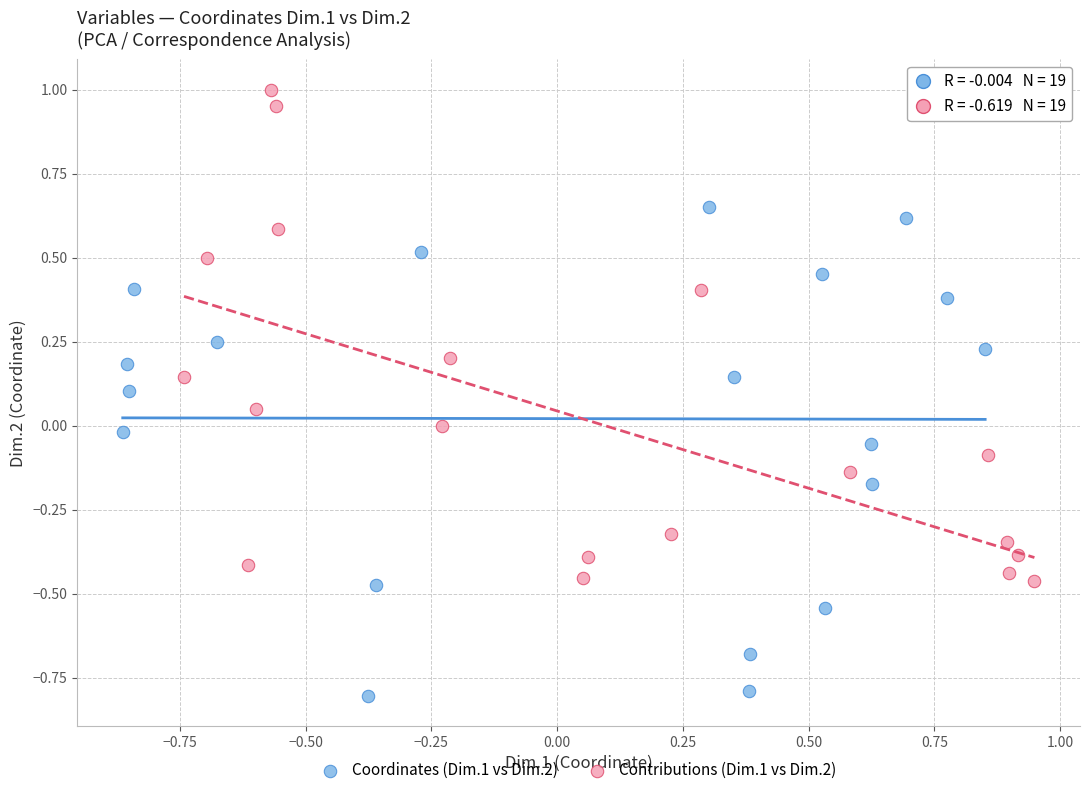

Which series reaches the minimum Y coordinate?

Coordinates (Dim.1 vs Dim.2)